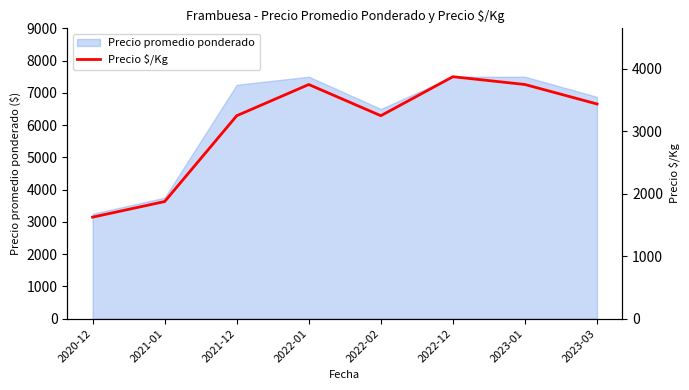

How many lines are shown in the chart?

1